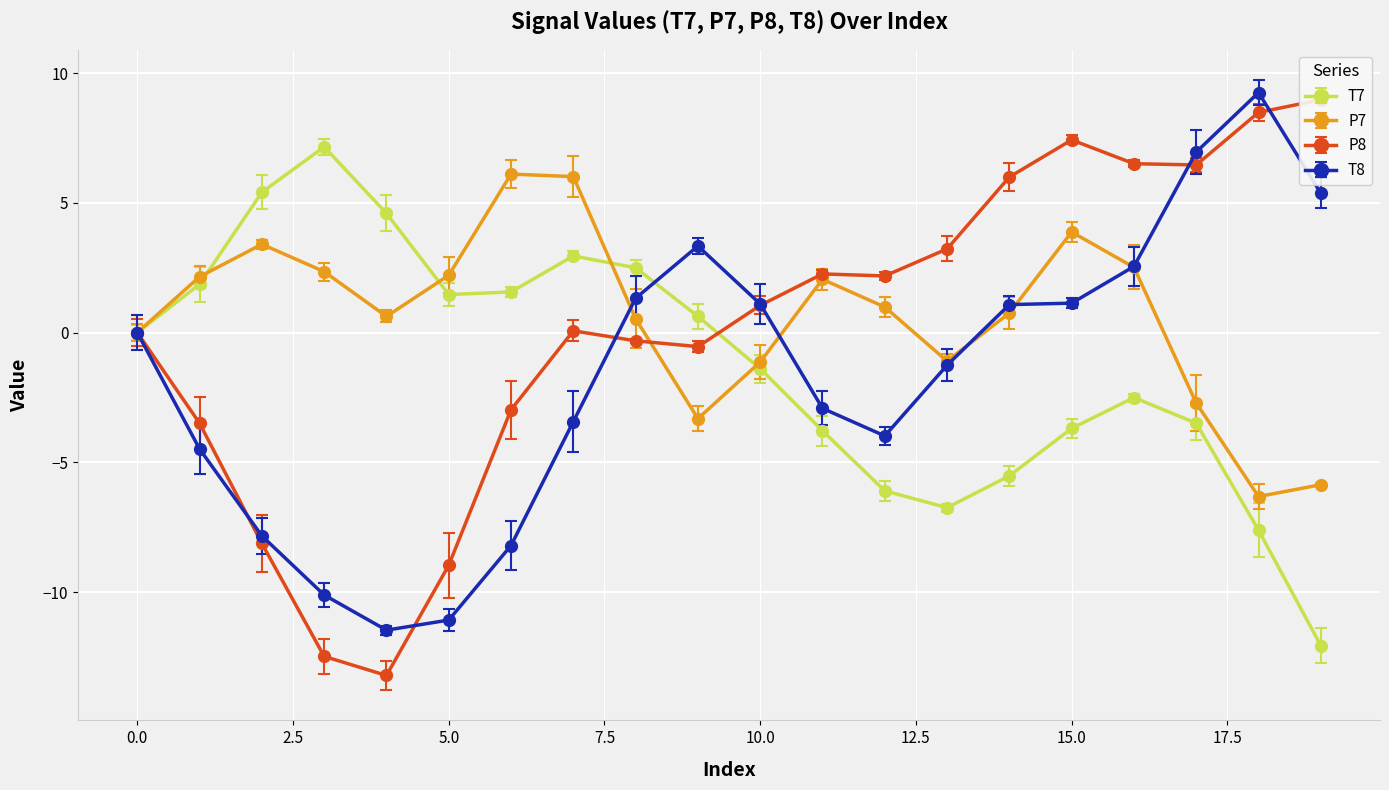

What is the approximate value of T8 at 14?

1.1